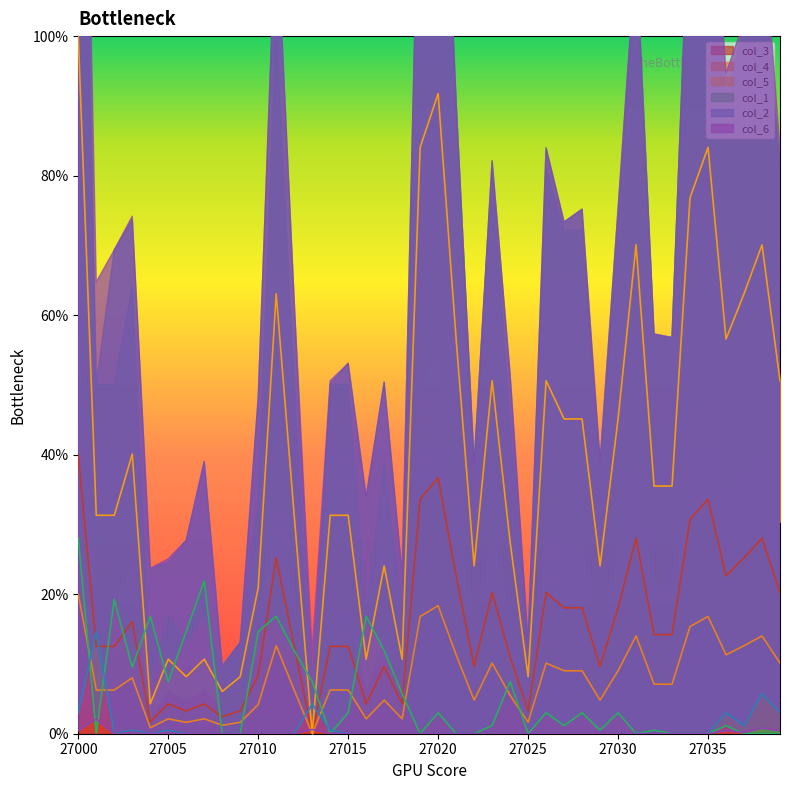

What are all the series names shown in the legend?

col_3, col_4, col_5, col_1, col_2, col_6